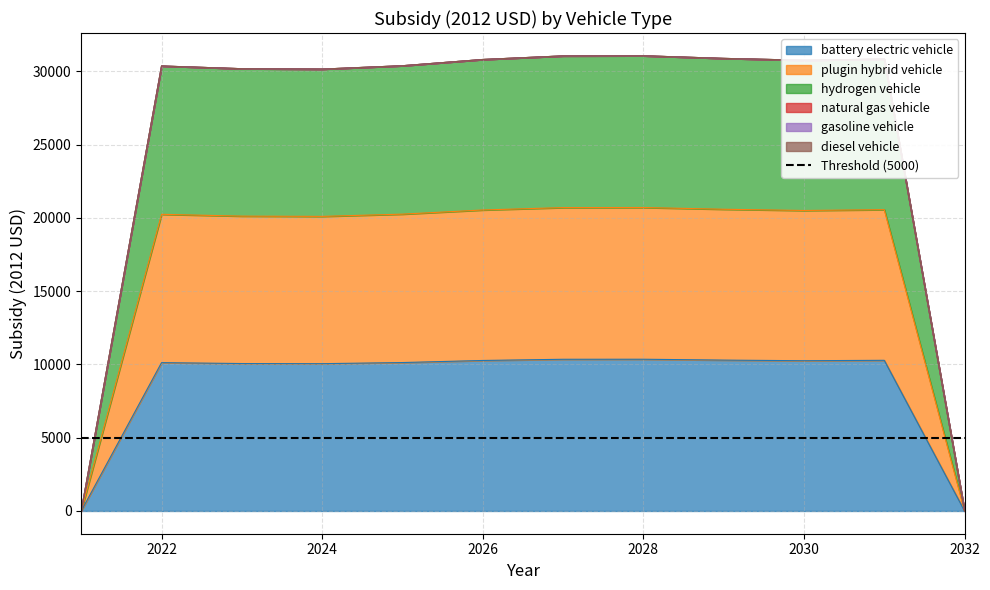

True or false: plugin hybrid vehicle and battery electric vehicle intersect in this chart.

False